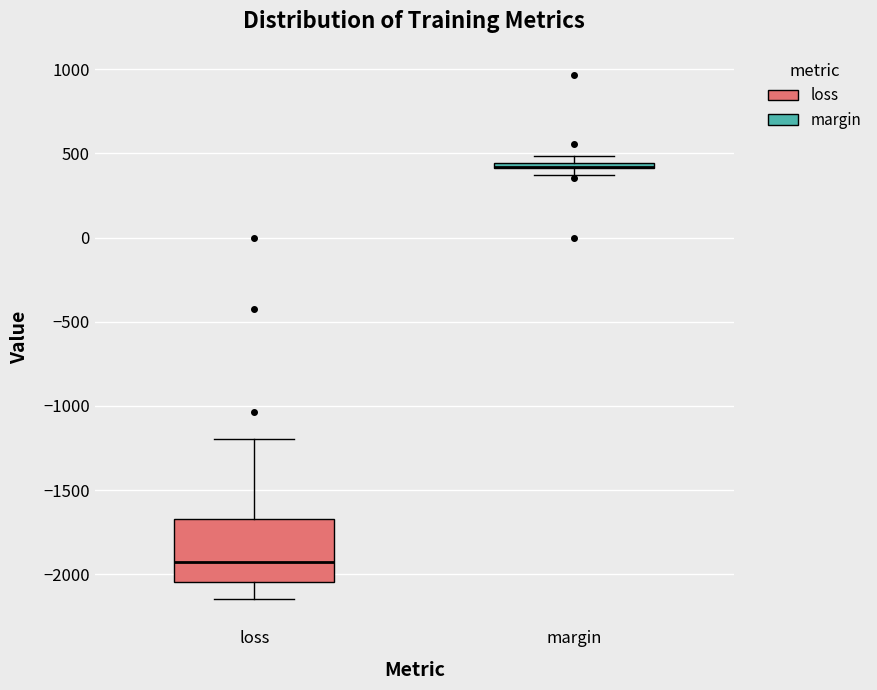

Where does the median line of the box for loss sit on the y-axis? The values are not printed on the chart, so give them approximately, as read against the axis.

-1950